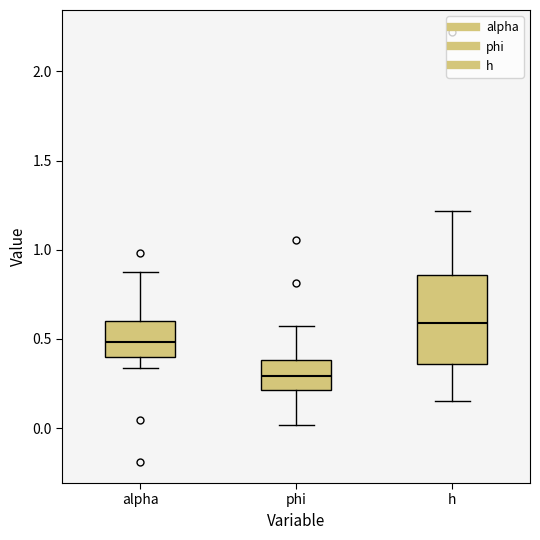

Which box is the tallest, from its lower edge to its upper edge?

h